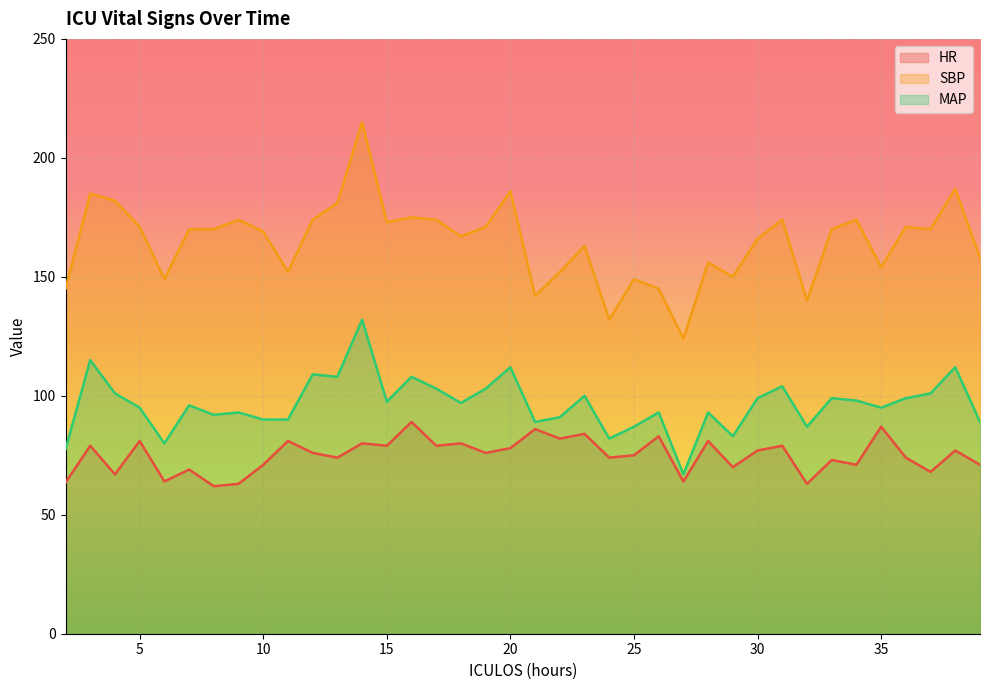

What is the minimum value shown in the chart?

62.0